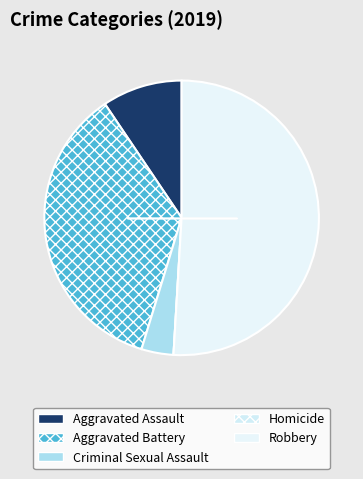

To the nearest percent, what is the average slice percentage?

20%